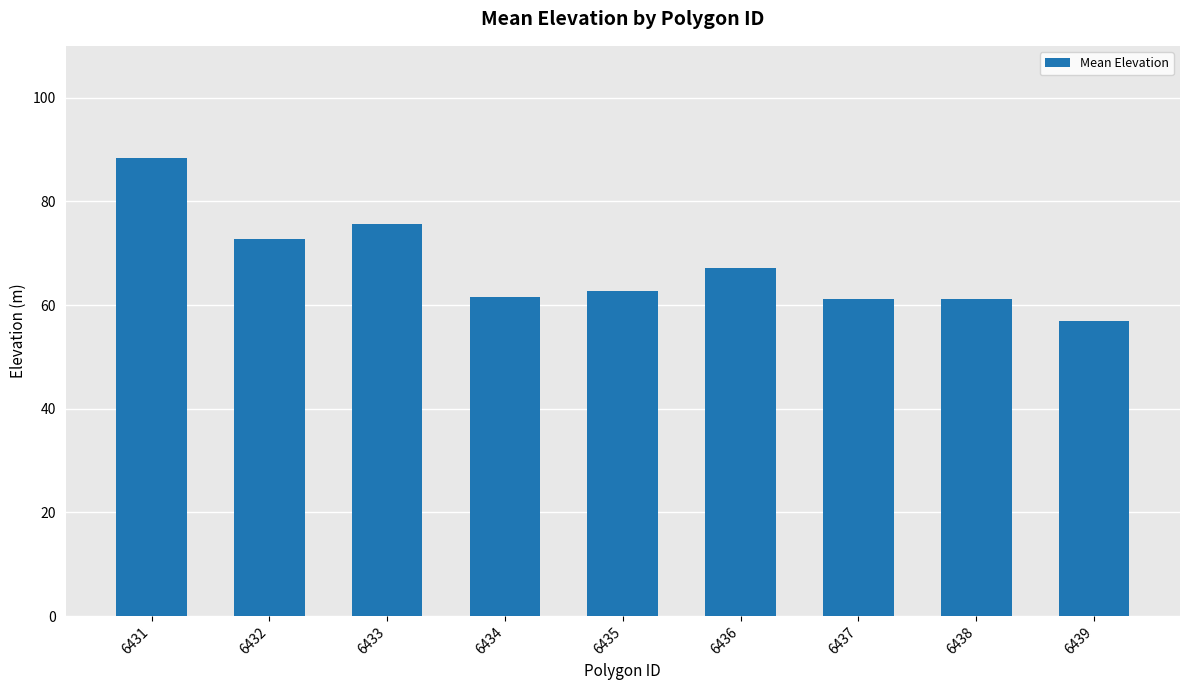

How many bars are there in total?

9